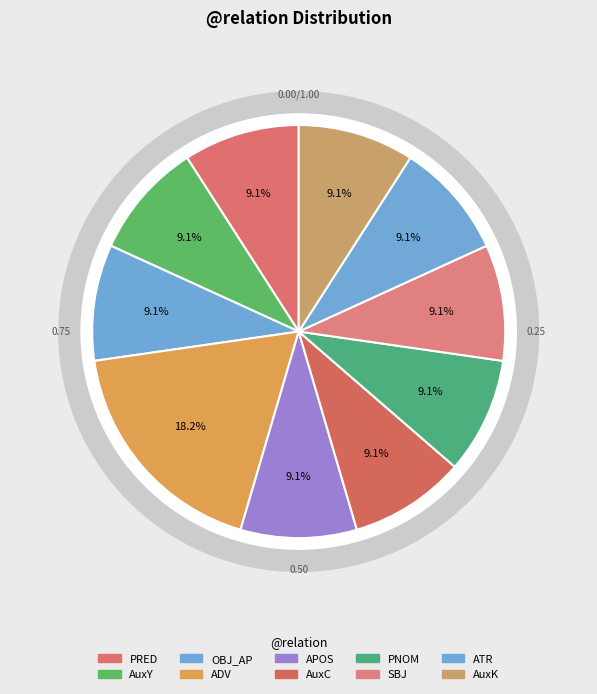

Count the number of slices in the pie.

10